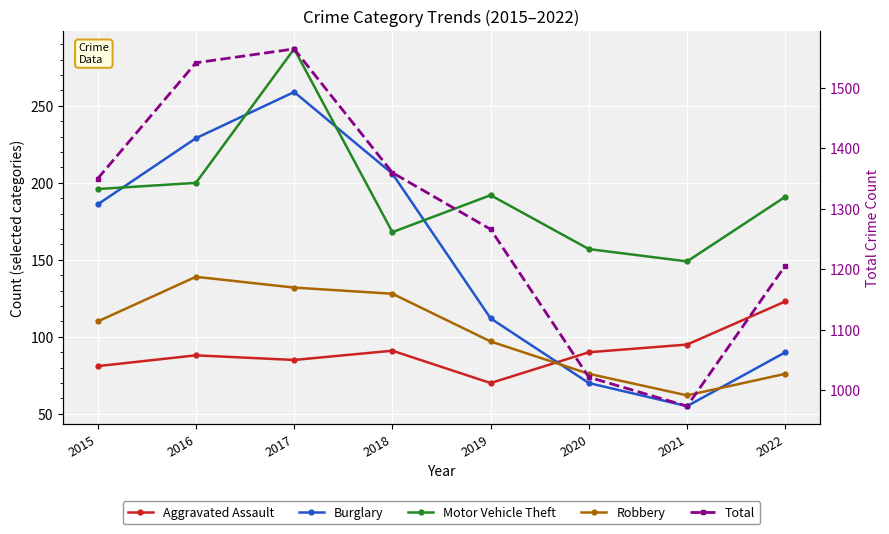

At which label does Robbery first exceed 110?

2016